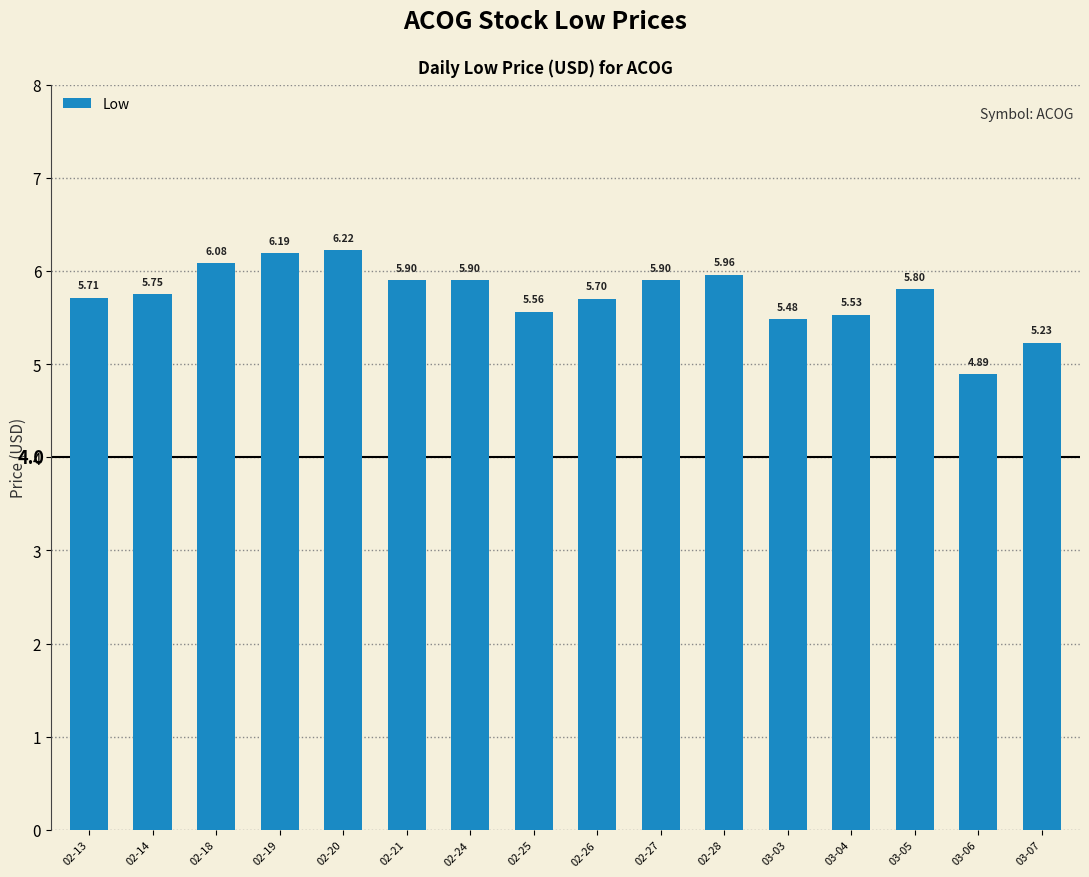

Which category has the highest value across all series?

02-20